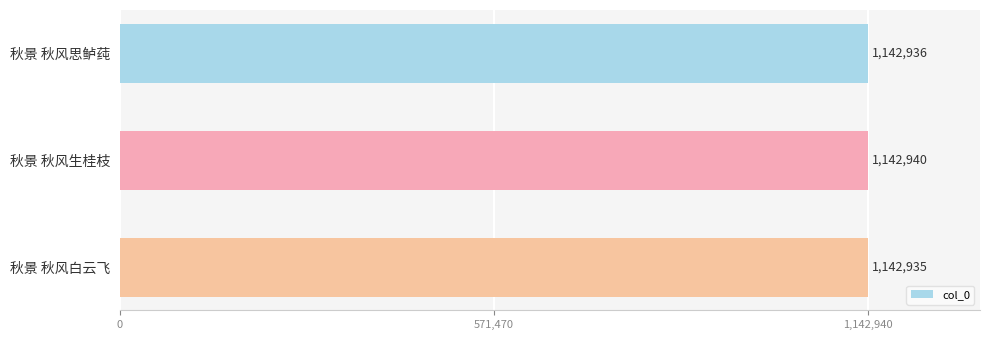

What is the value of the 2nd bar from the top?

1142940